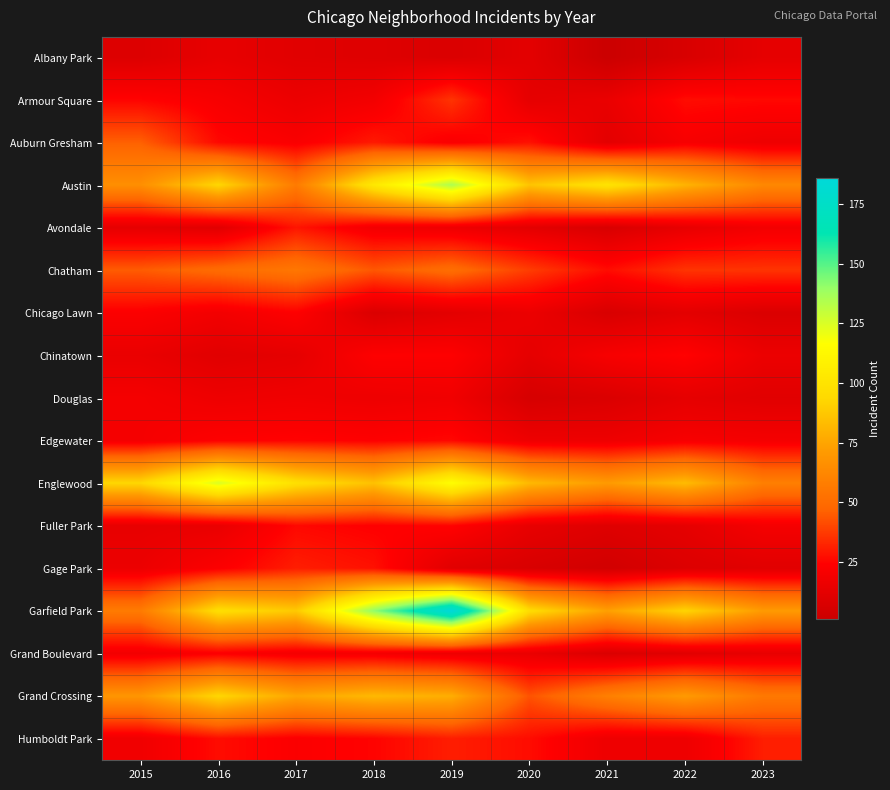

Reading right to left, transcribe all the data shown in this chart.

Albany Park: 2023=13	2022=7	2021=1	2020=12	2019=8	2018=10	2017=11	2016=14	2015=9
Armour Square: 2023=26	2022=27	2021=15	2020=13	2019=36	2018=19	2017=16	2016=21	2015=25
Auburn Gresham: 2023=17	2022=21	2021=12	2020=28	2019=22	2018=30	2017=22	2016=26	2015=46
Austin: 2023=63	2022=80	2021=100	2020=86	2019=135	2018=103	2017=57	2016=93	2015=66
Avondale: 2023=19	2022=14	2021=7	2020=12	2019=17	2018=19	2017=29	2016=11	2015=13
Chatham: 2023=36	2022=36	2021=27	2020=38	2019=51	2018=44	2017=55	2016=50	2015=45
Chicago Lawn: 2023=8	2022=12	2021=7	2020=16	2019=12	2018=8	2017=24	2016=19	2015=23
Chinatown: 2023=16	2022=25	2021=21	2020=13	2019=24	2018=24	2017=13	2016=11	2015=15
Douglas: 2023=11	2022=13	2021=8	2020=6	2019=18	2018=17	2017=18	2016=17	2015=20
Edgewater: 2023=20	2022=21	2021=17	2020=17	2019=26	2018=24	2017=25	2016=24	2015=20
Englewood: 2023=59	2022=83	2021=71	2020=82	2019=116	2018=85	2017=98	2016=125	2015=93
Fuller Park: 2023=20	2022=13	2021=10	2020=14	2019=25	2018=24	2017=26	2016=15	2015=14
Gage Park: 2023=11	2022=9	2021=4	2020=7	2019=11	2018=28	2017=31	2016=23	2015=16
Garfield Park: 2023=71	2022=92	2021=73	2020=96	2019=186	2018=141	2017=88	2016=97	2015=57
Grand Boulevard: 2023=14	2022=11	2021=8	2020=15	2019=17	2018=20	2017=20	2016=23	2015=19
Grand Crossing: 2023=56	2022=71	2021=59	2020=43	2019=78	2018=82	2017=75	2016=93	2015=69
Humboldt Park: 2023=31	2022=17	2021=17	2020=27	2019=31	2018=25	2017=23	2016=27	2015=18